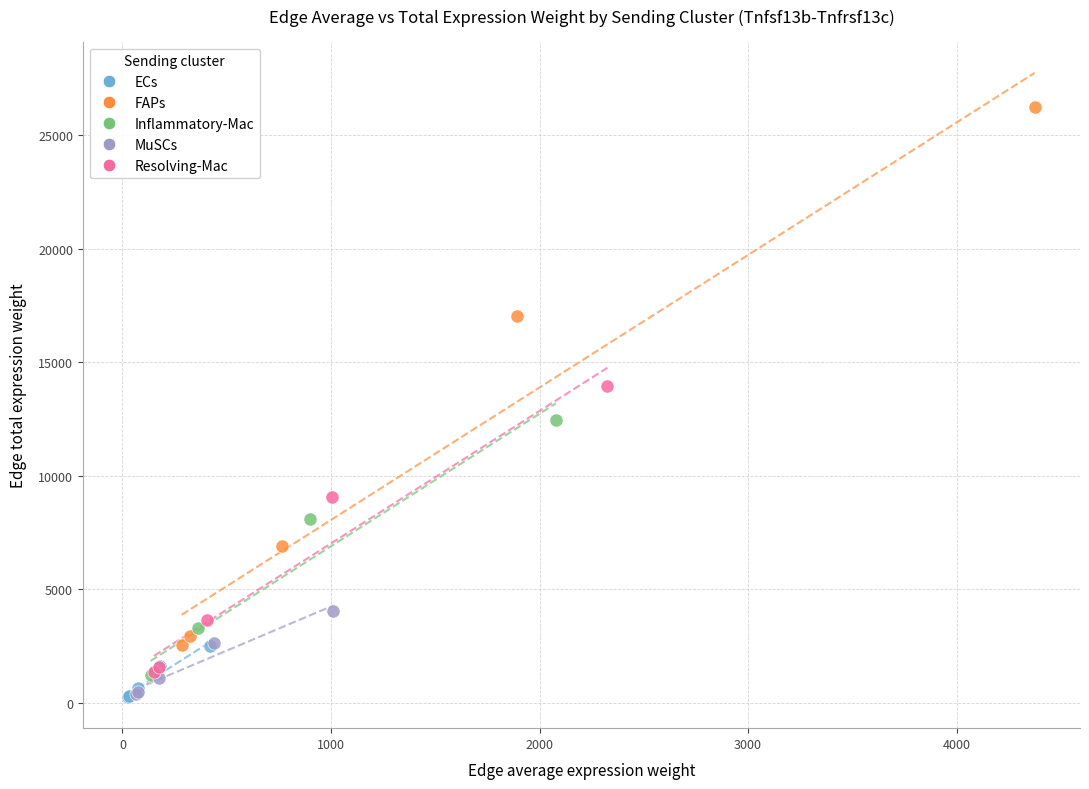

Which series has the widest spread of Y values?

FAPs